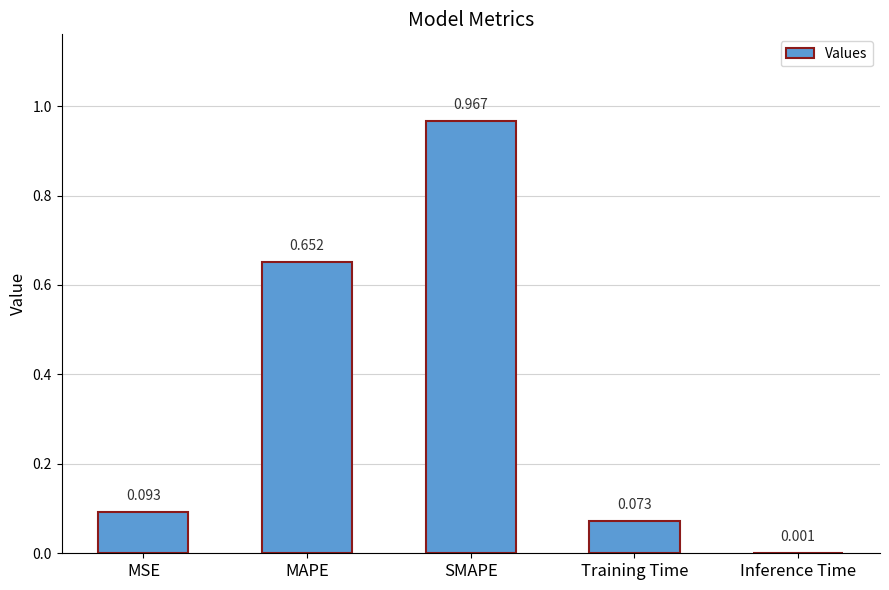

Which has a higher value, SMAPE or MAPE?

SMAPE